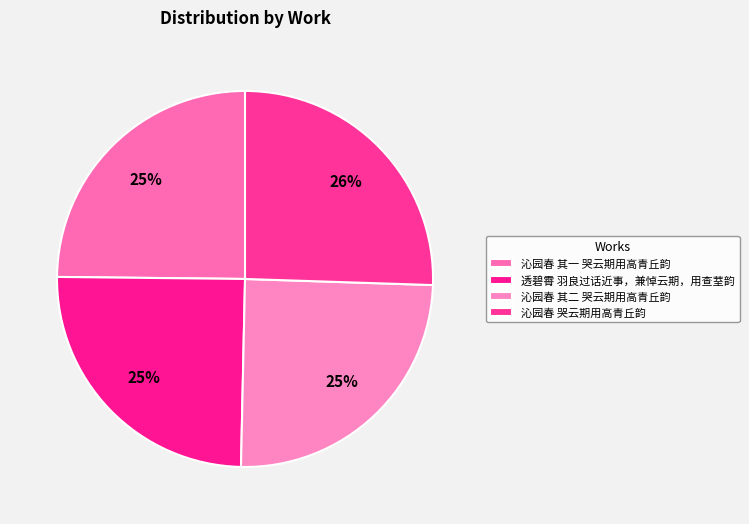

To the nearest percent, what is the combined percentage of 透碧霄 羽良过话近事，兼悼云期，用查荎韵 and 沁园春 其一 哭云期用高青丘韵?

50%